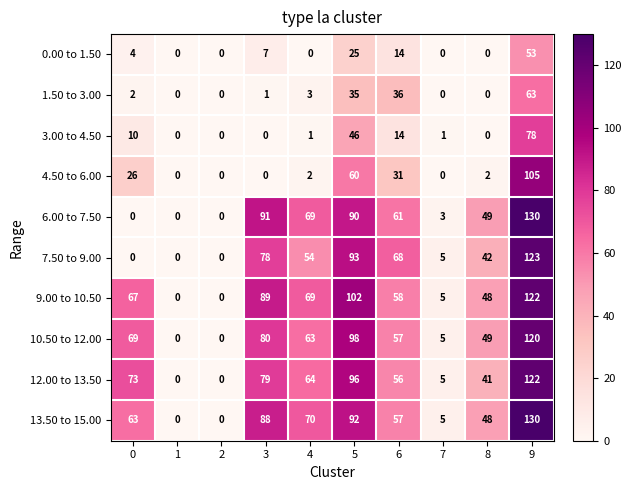

Is it true that 4.50 to 6.00 equals -72 at 7?

False